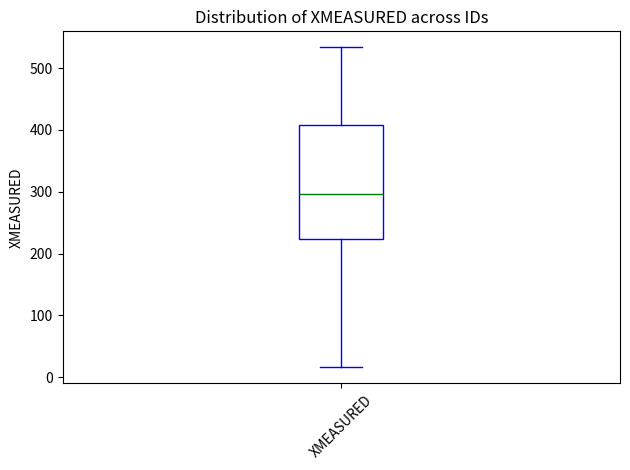

Where does the lower whisker of the box for XMEASURED end on the y-axis? The values are not printed on the chart, so give them approximately, as read against the axis.

20